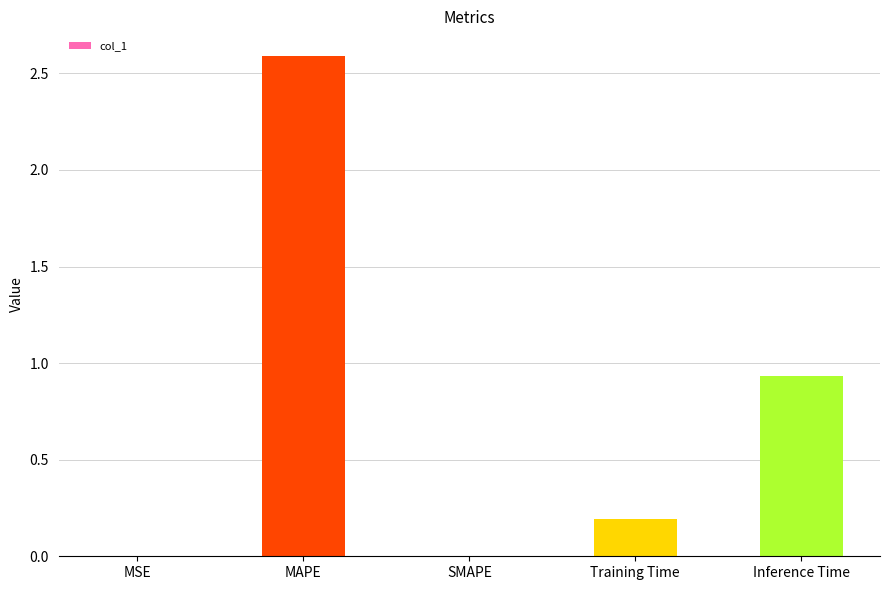

Which label corresponds to the largest value in the chart?

MAPE